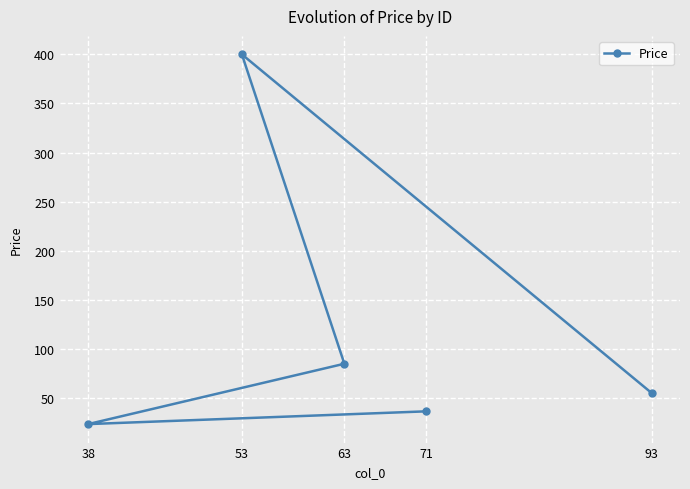

What is the value of the 4th point from the left?

36.5